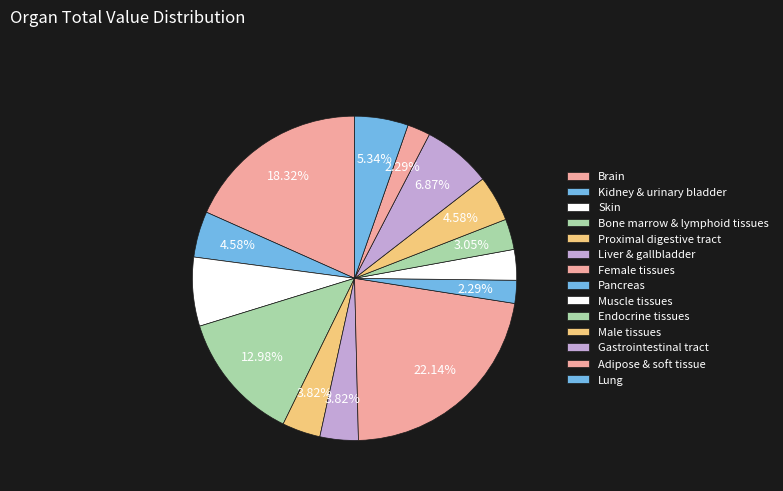

The Liver & gallbladder slice represents 4% of the pie. True or false?

True